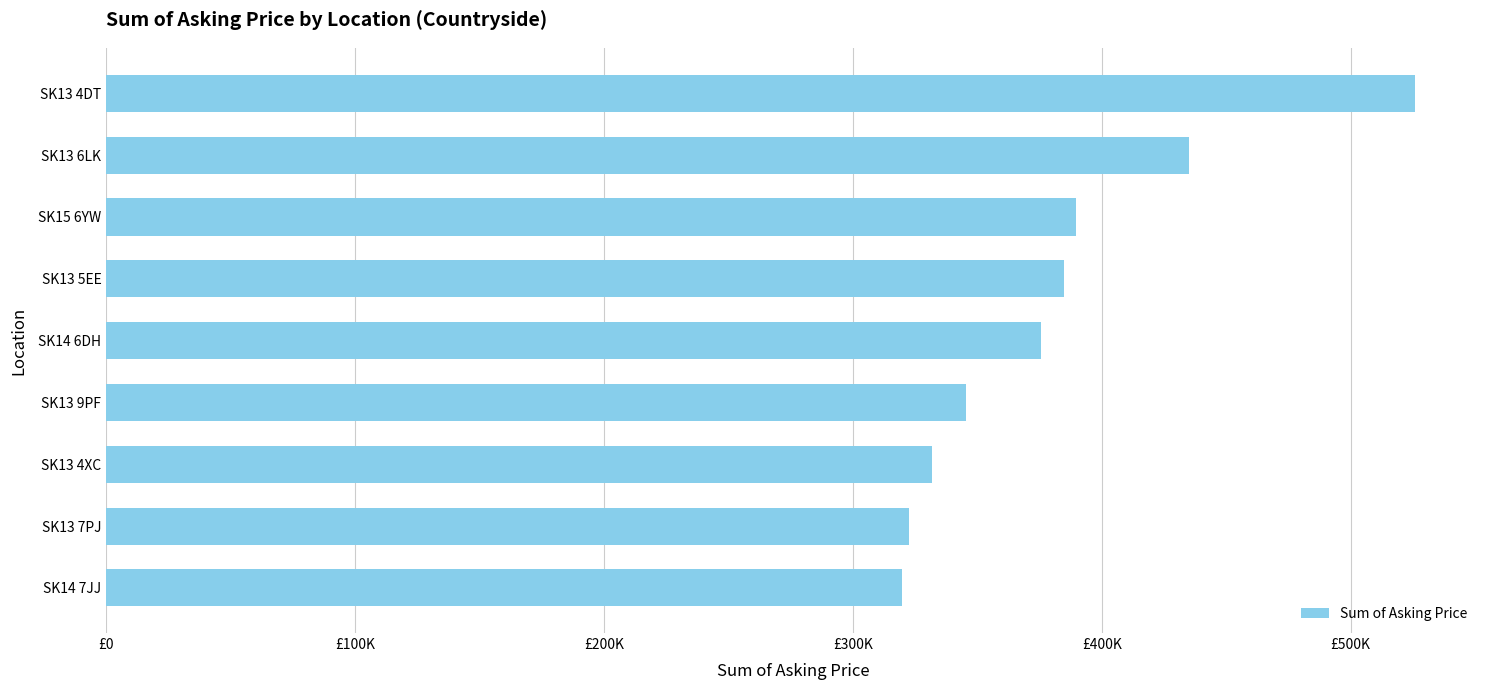

What is the maximum value shown in the chart?

525750